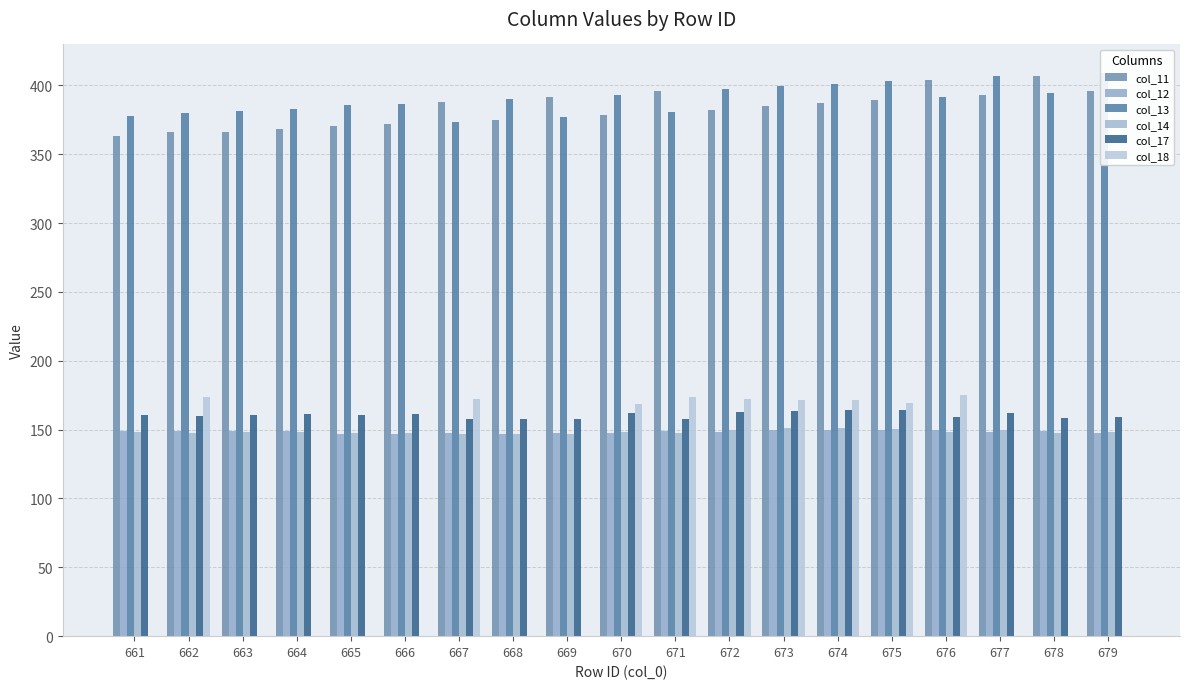

The value of col_17 at 668 is 207.7. True or false?

False